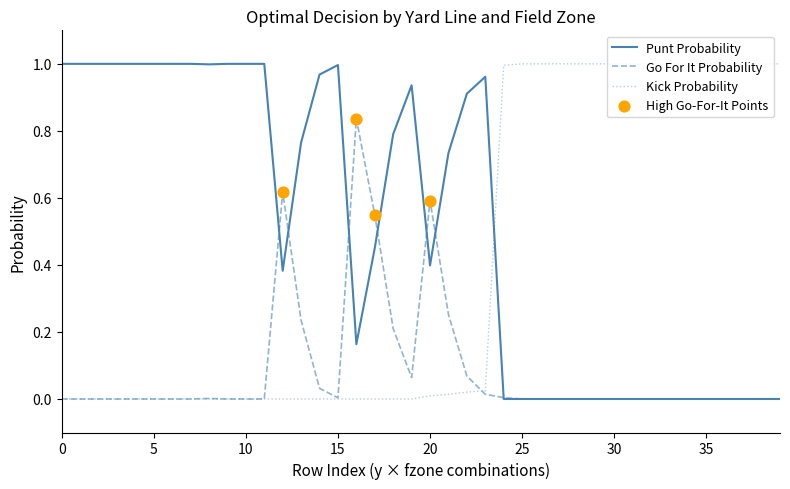

Rank the series by their average value, from lowest to highest.

Go For It Probability, Kick Probability, Punt Probability